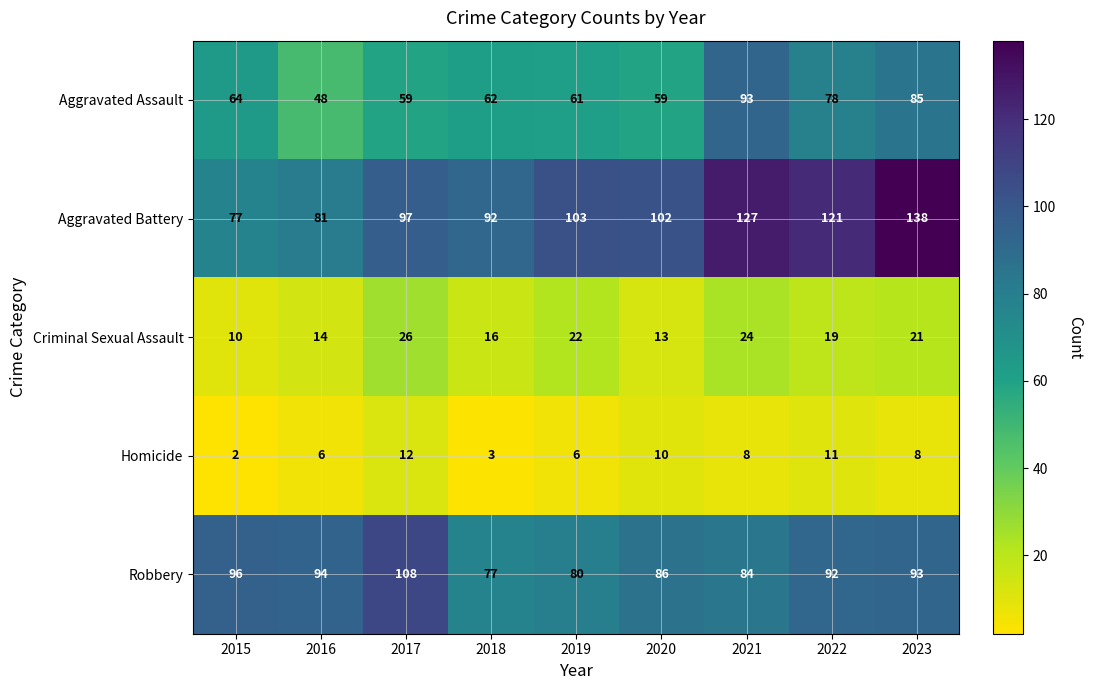

Count the number of categories in the chart.

9